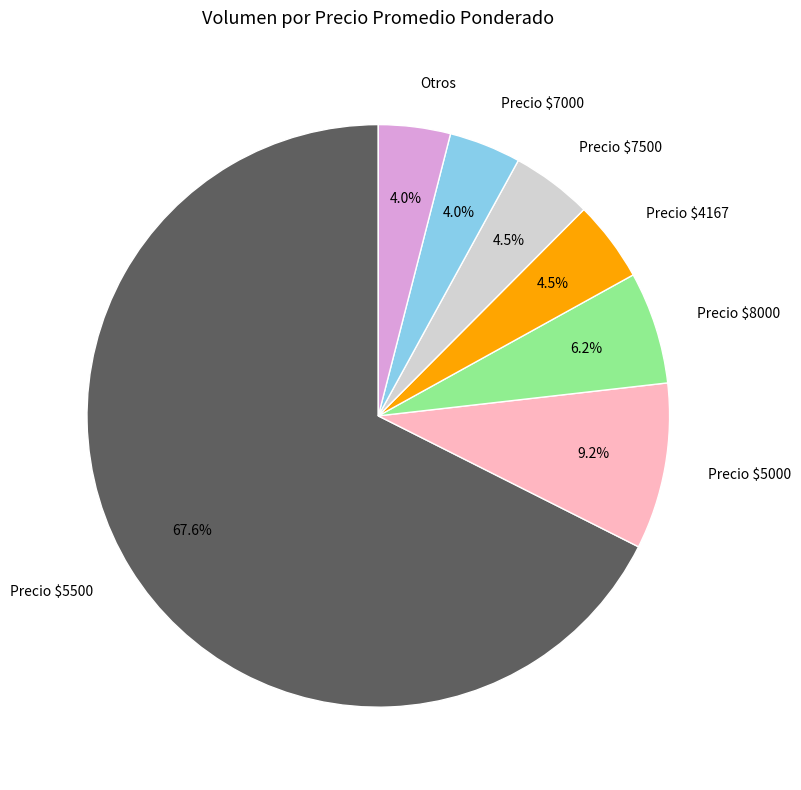

How much of the chart is everything except Otros?

96.0%